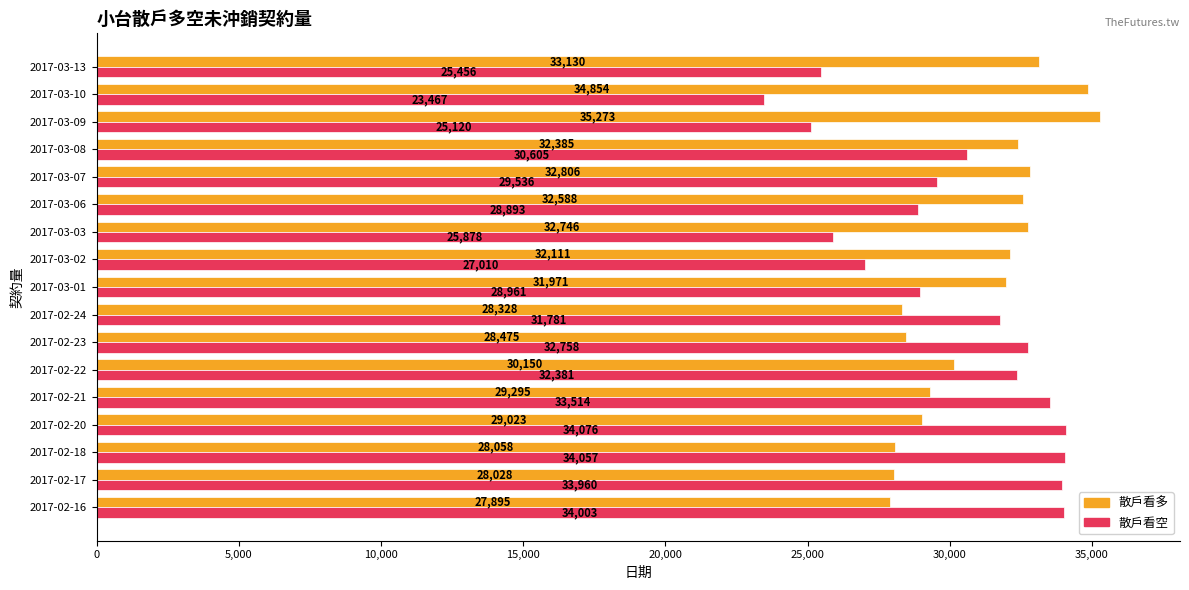

Which series changed the most between 2017-02-23 and 2017-03-03?

散戶看空